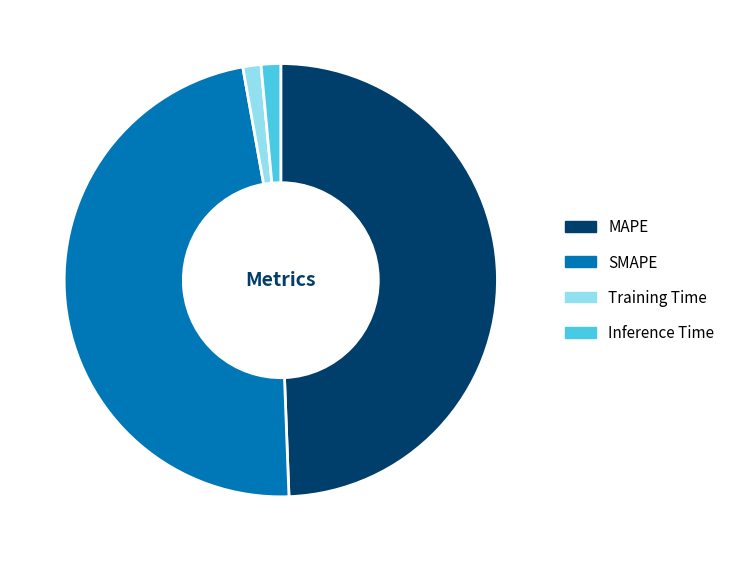

Which has a higher value, MAPE or Inference Time?

MAPE